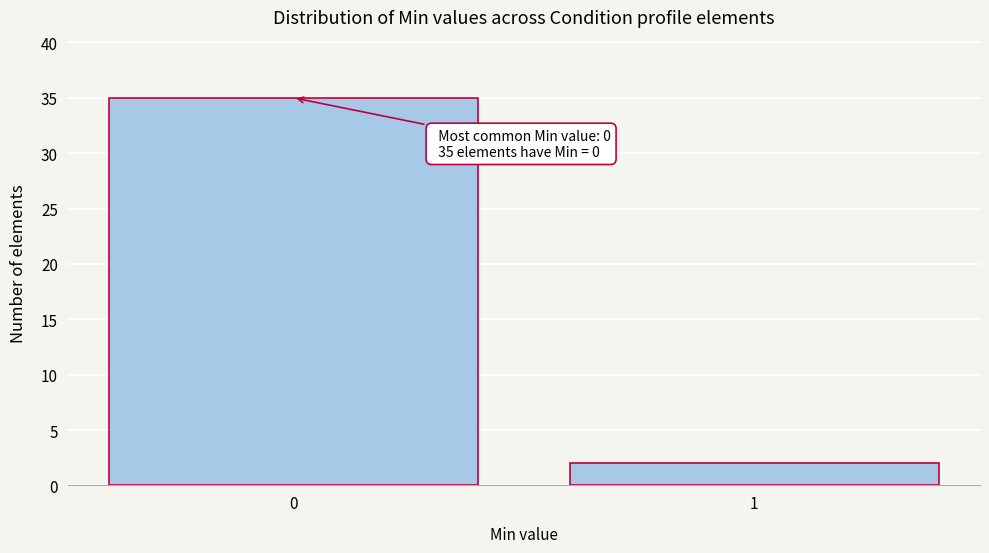

Reading right to left, extract all data points from this chart.

1=2	0=35